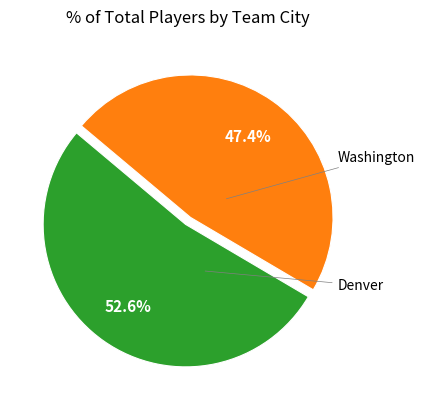

Is there any slice that represents more than half of the pie?

Yes